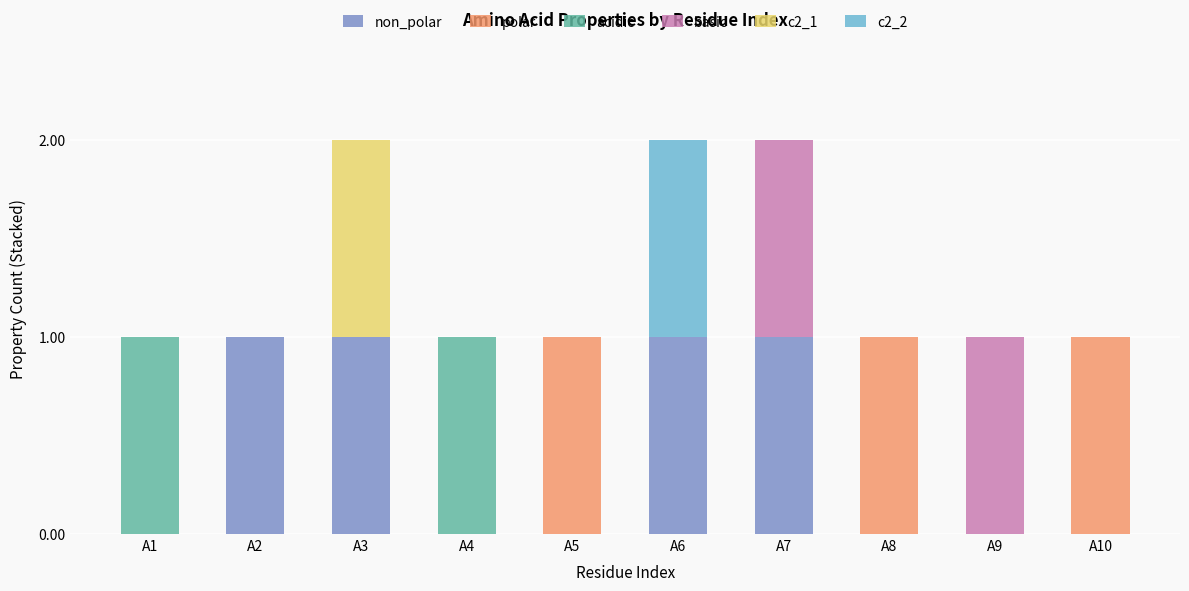

List the series in order of their peak value, highest first.

non_polar, polar, acidic, basic, c2_1, c2_2